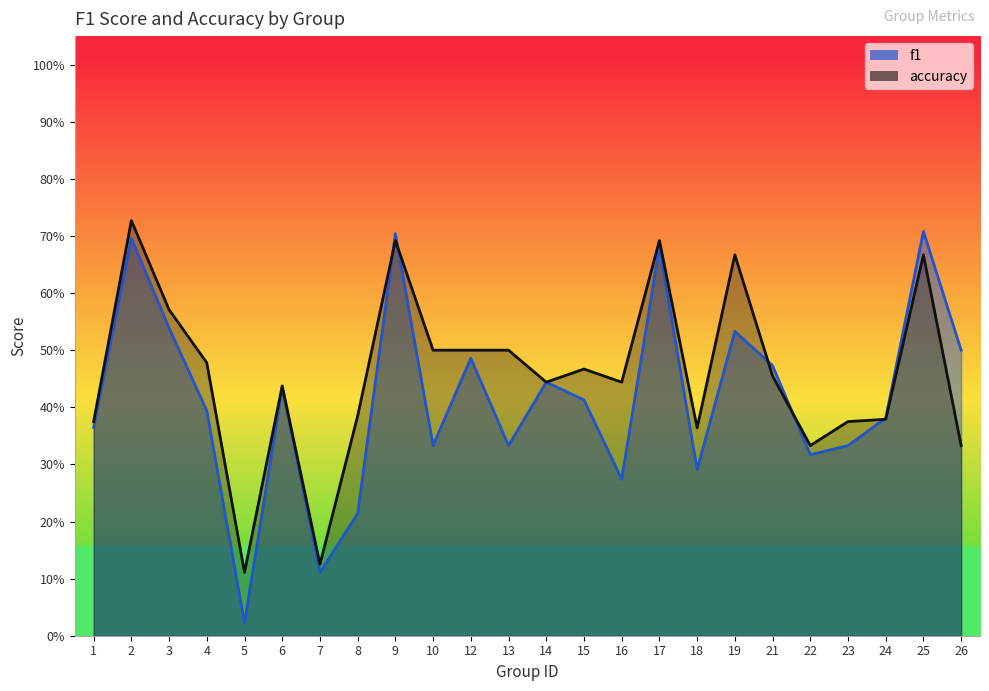

What is the sum of the accuracy values at 16 and 26?

0.8